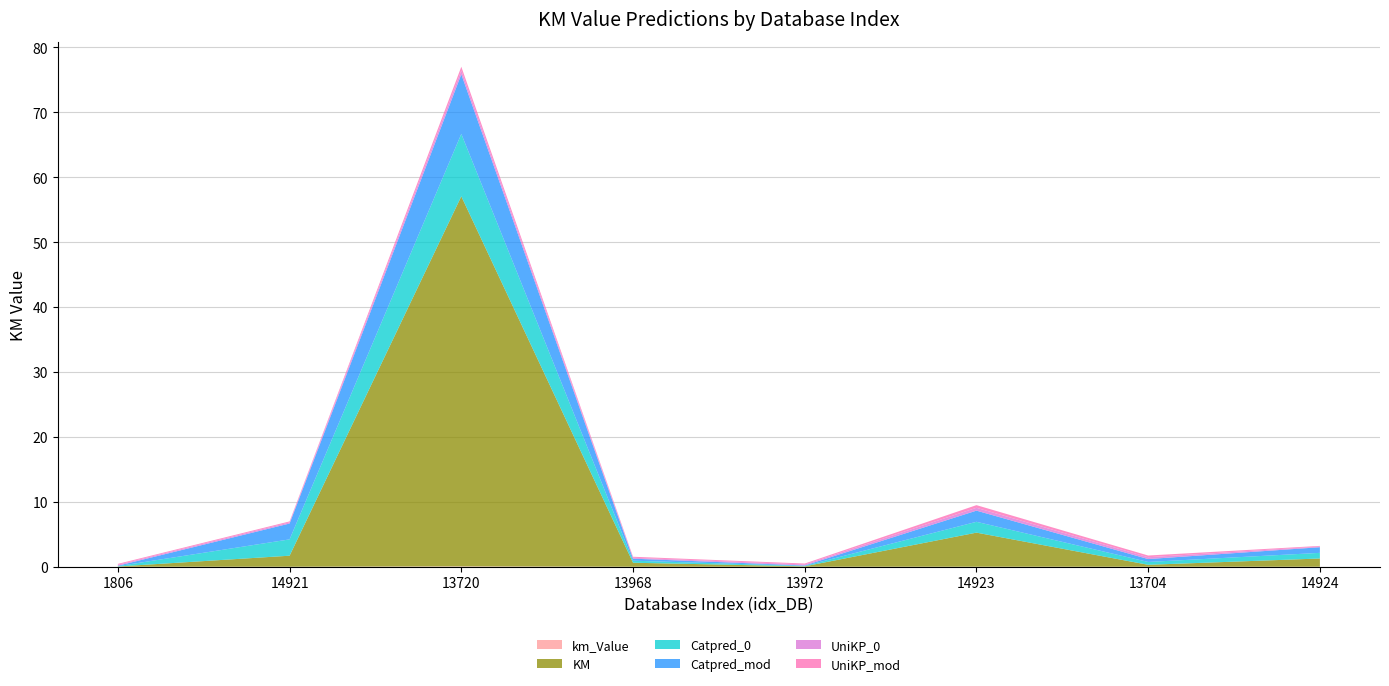

Reading left to right, list all the values displayed in this chart.

km_Value: 1806=0.0	14921=0.0	13720=0.1	13968=0.0	13972=0.0	14923=0.0	13704=0.0	14924=0.0
KM: 1806=0.0	14921=1.7	13720=57.0	13968=0.6	13972=0.1	14923=5.2	13704=0.3	14924=1.3
Catpred_0: 1806=0.1	14921=2.5	13720=9.6	13968=0.3	13972=0.1	14923=1.7	13704=0.4	14924=0.9
Catpred_mod: 1806=0.1	14921=2.4	13720=9.2	13968=0.3	13972=0.1	14923=1.7	13704=0.4	14924=0.9
UniKP_0: 1806=0.2	14921=0.2	13720=0.6	13968=0.1	13972=0.2	14923=0.4	13704=0.3	14924=0.1
UniKP_mod: 1806=0.1	14921=0.2	13720=0.6	13968=0.2	13972=0.1	14923=0.4	13704=0.3	14924=0.1